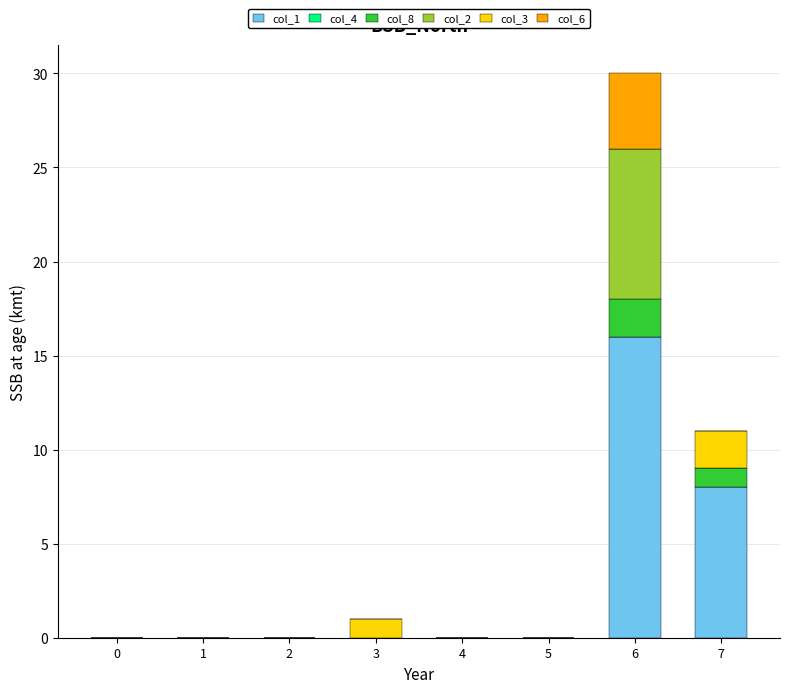

At which category is the sum across all series the highest?

6